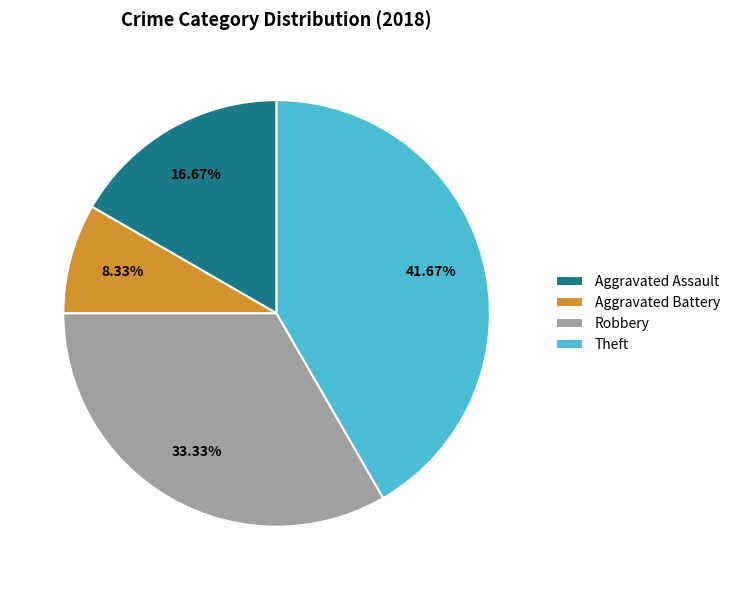

How many segments does this pie chart have?

4